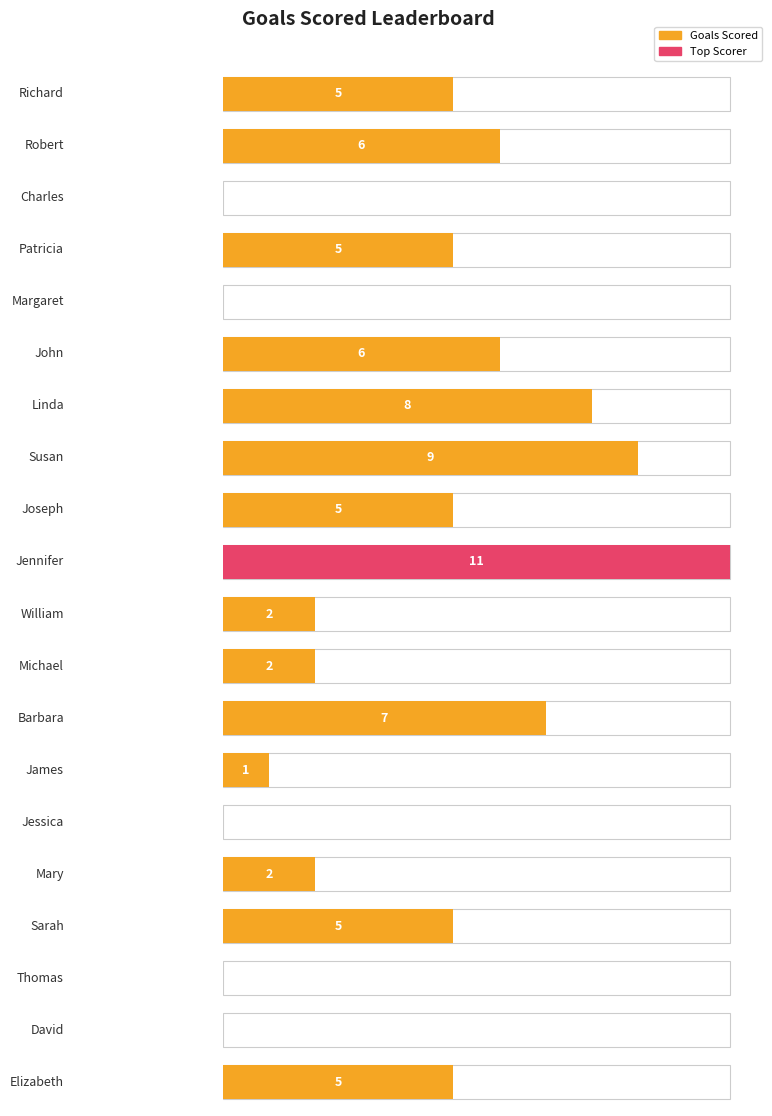

True or false: the data shows 3 at Joseph.

False